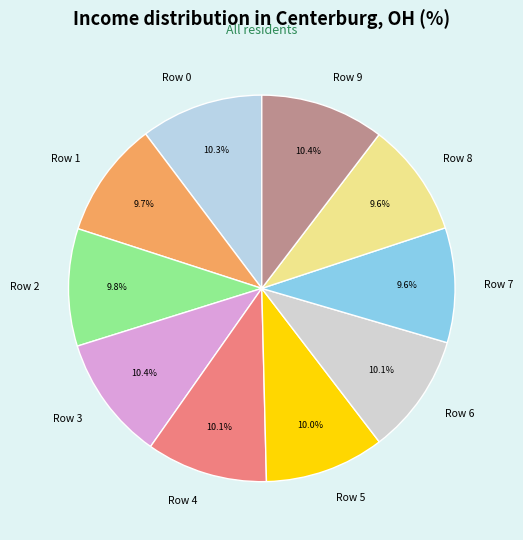

To the nearest percent, what is the difference between the Row 0 and Row 8 slice percentages?

1%